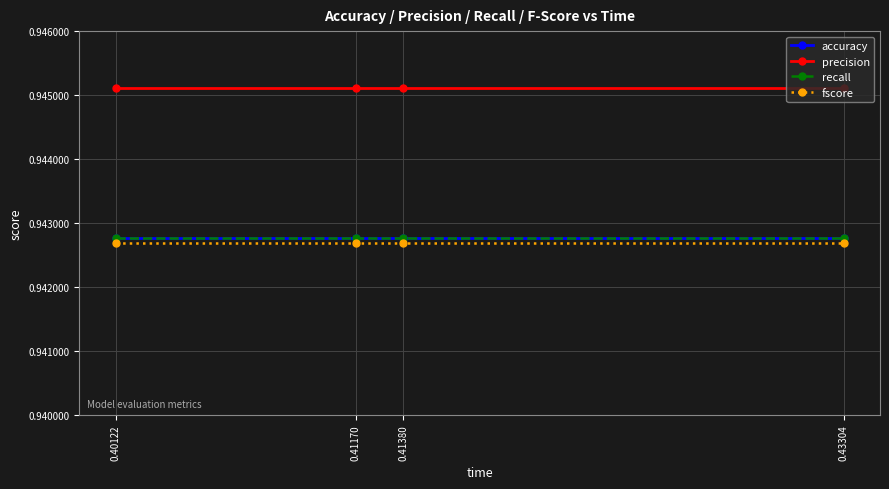

Does the chart have visible grid lines?

Yes